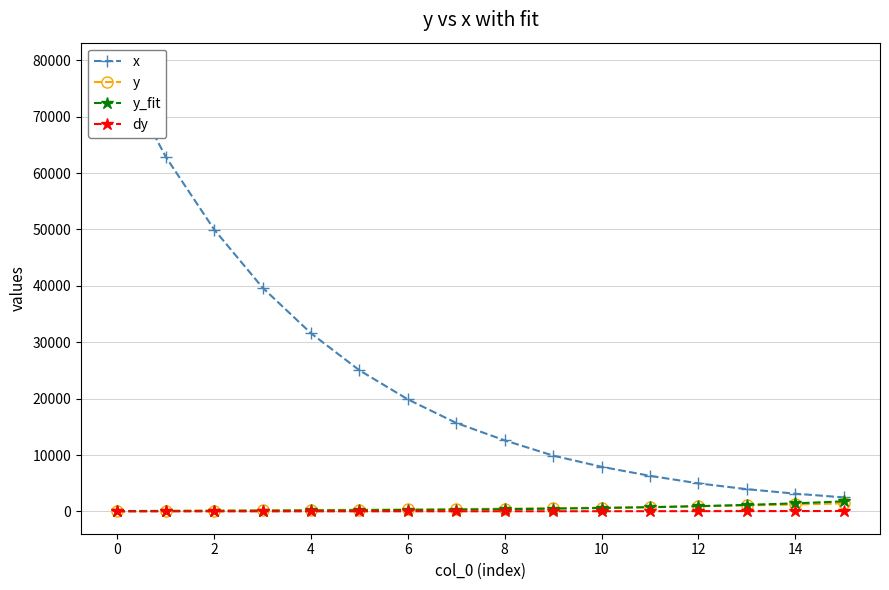

How many data points in y_fit are less than 388?

8